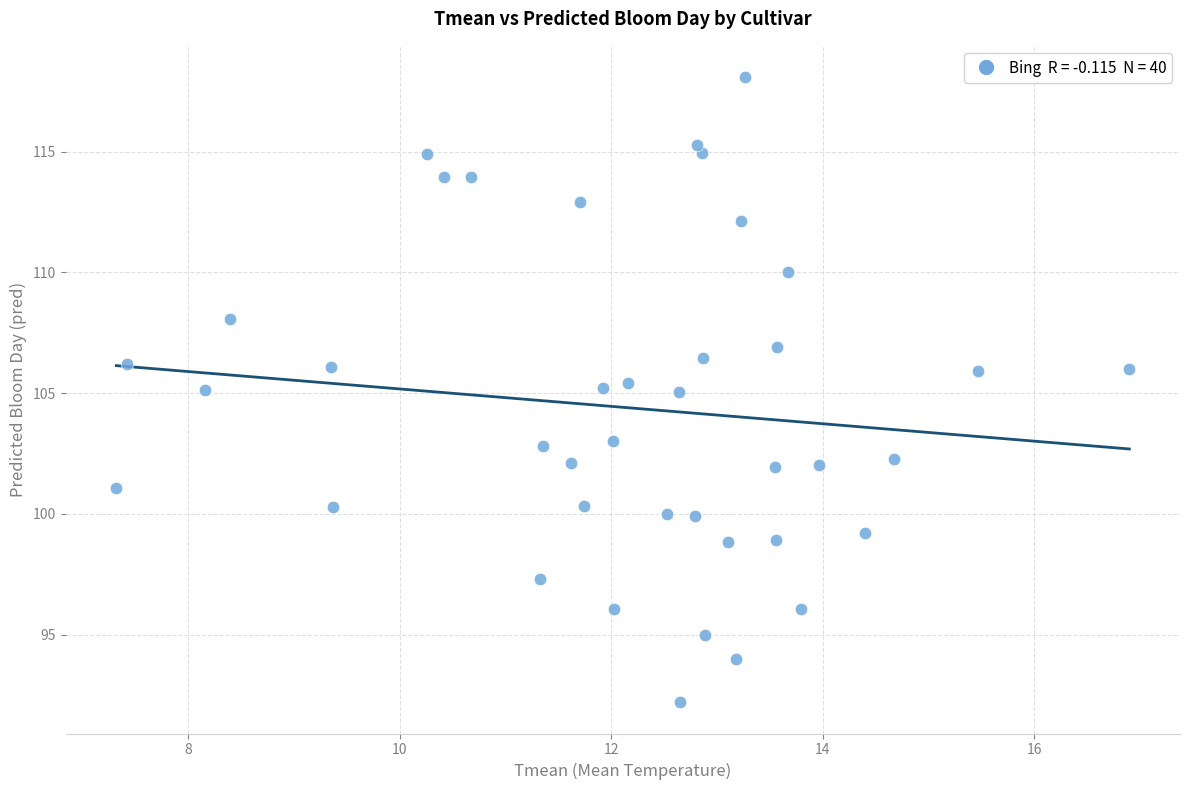

What is the range of Y values (max minus min)?

25.9